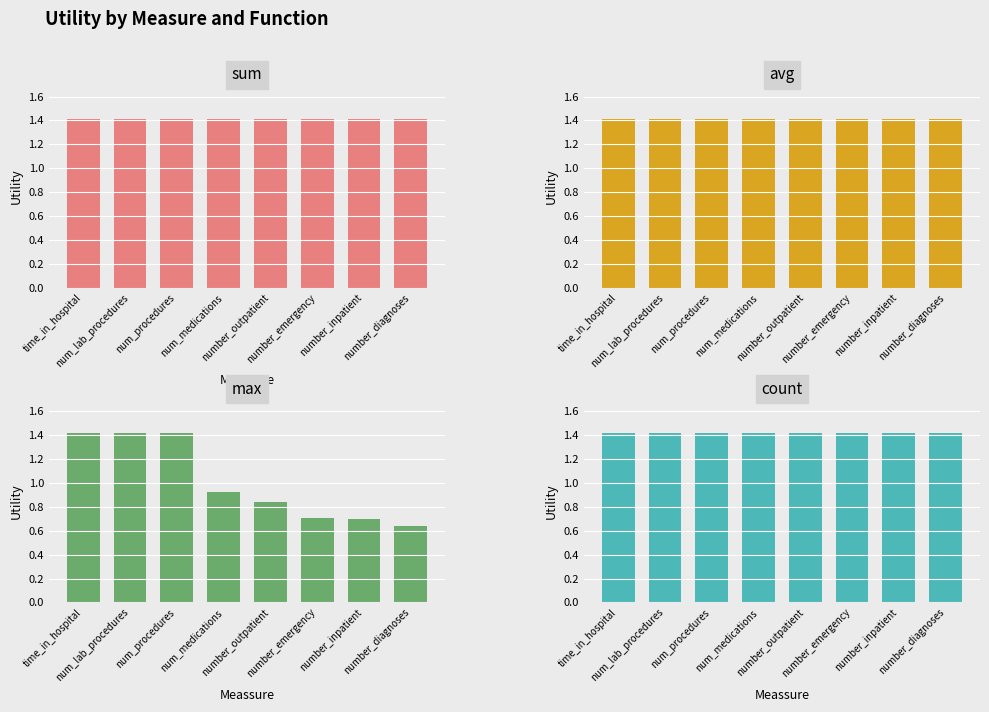

True or false: max has a value of 1.4 at time_in_hospital.

True